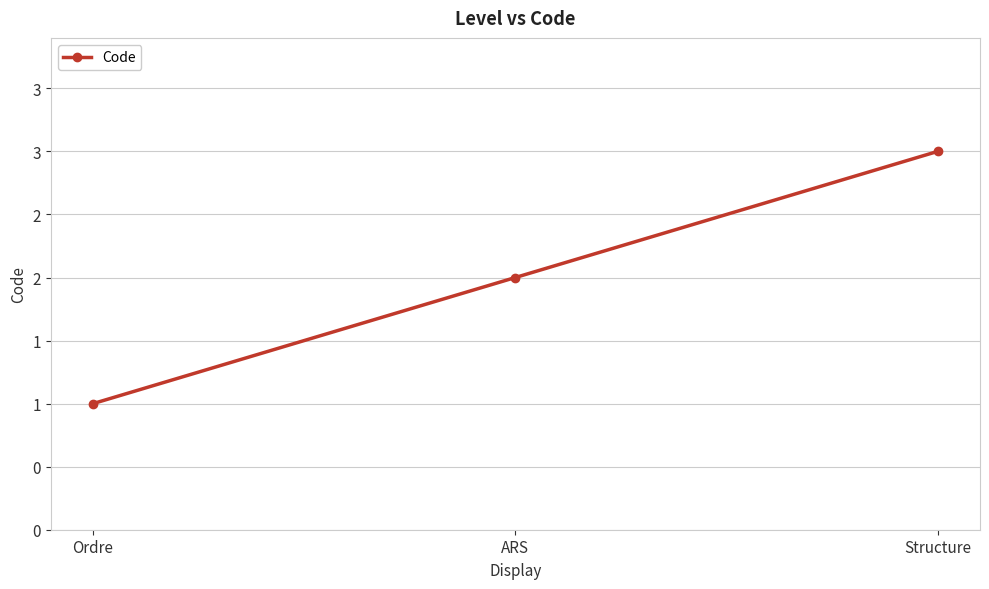

Which has a higher value, Structure or Ordre?

Structure